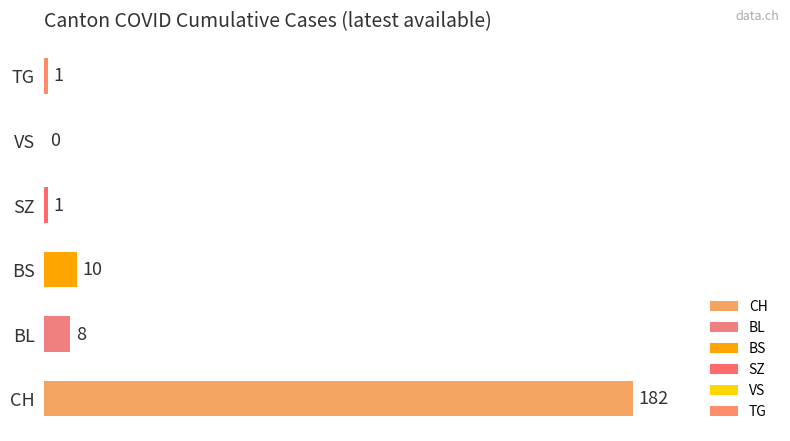

Which series has the widest spread of values?

CH